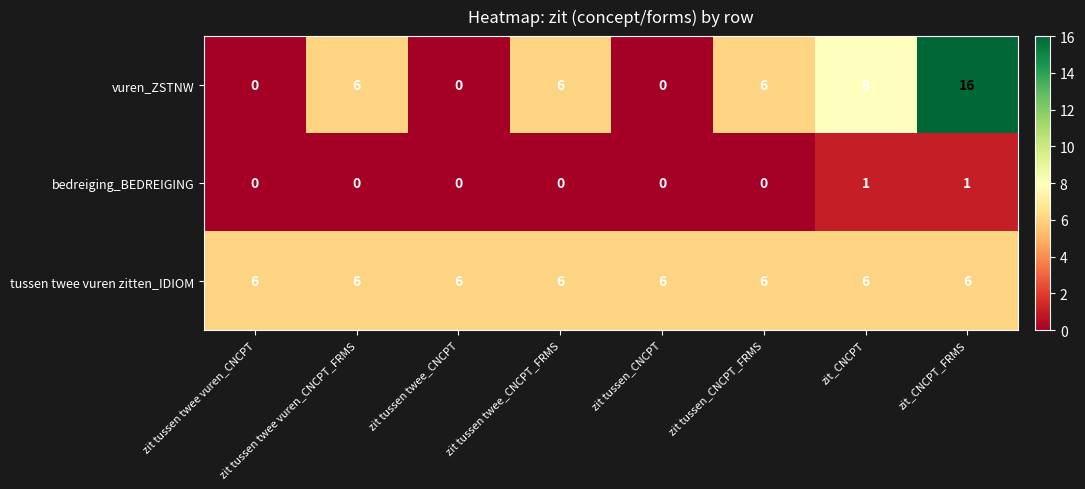

Rank the series at zit_CNCPT_FRMS from lowest to highest value.

bedreiging_BEDREIGING, tussen twee vuren zitten_IDIOM, vuren_ZSTNW